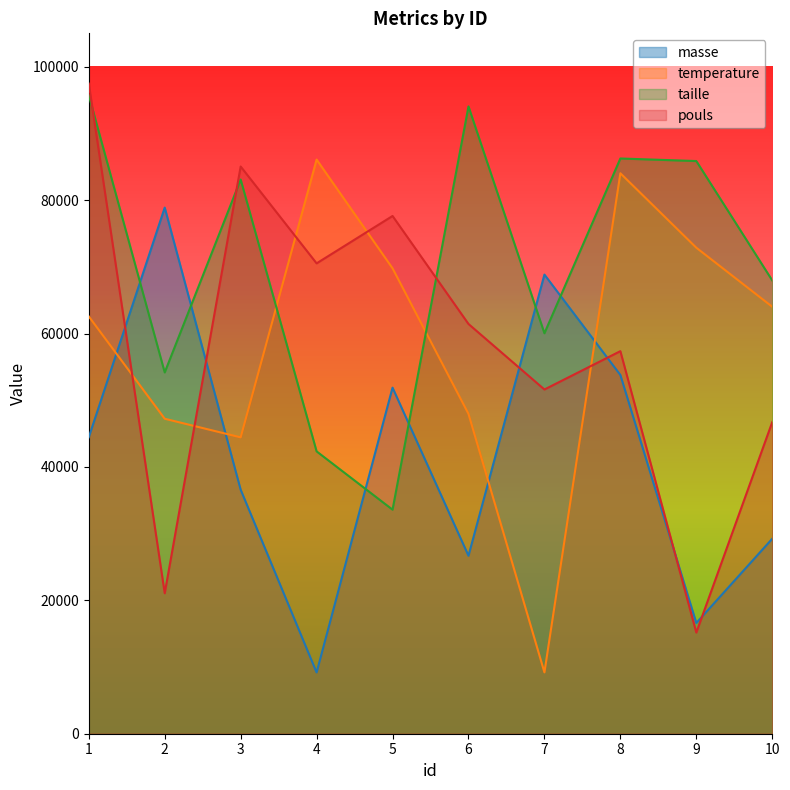

Does the chart have visible grid lines?

No